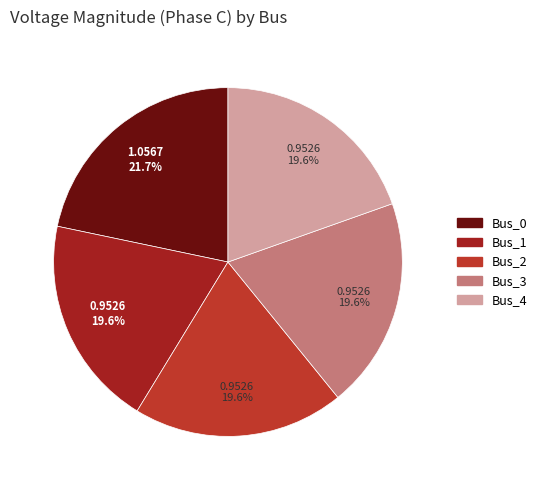

True or false: Bus_4 accounts for 20% of the total.

True